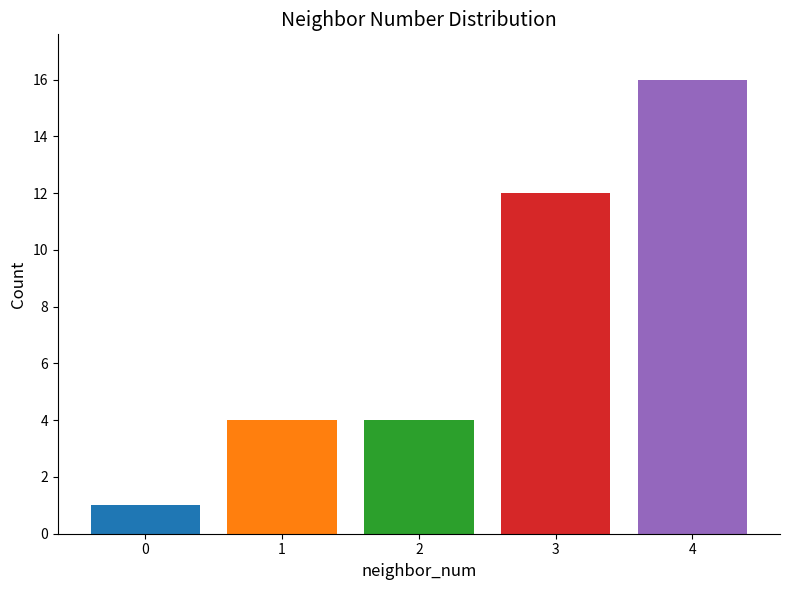

Reading left to right, transcribe all the data shown in this chart.

1	4	4	12	16